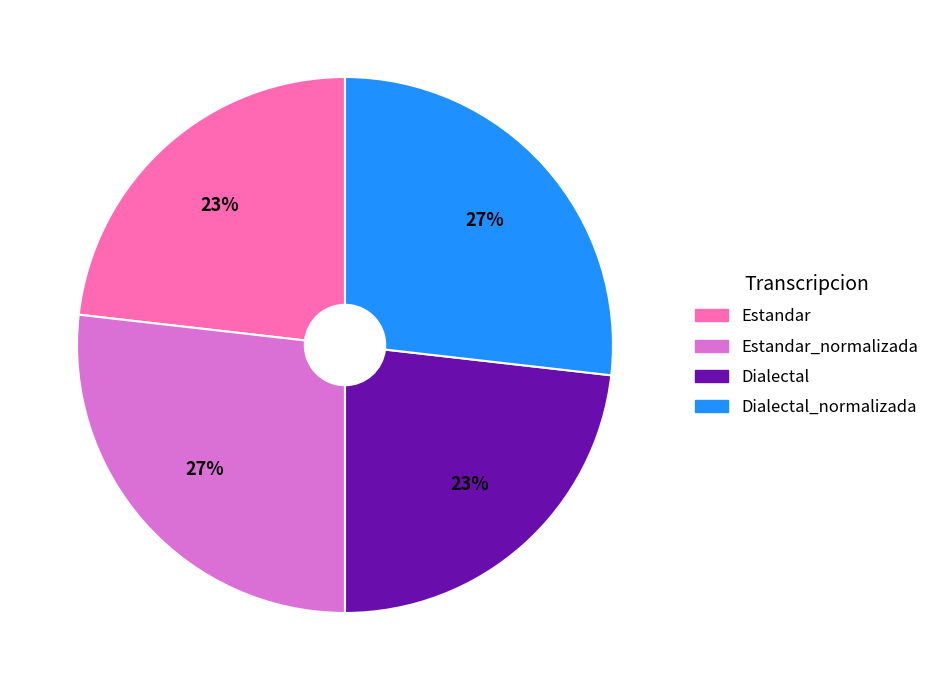

To the nearest percent, what is the difference between the largest and smallest slice percentages?

4%